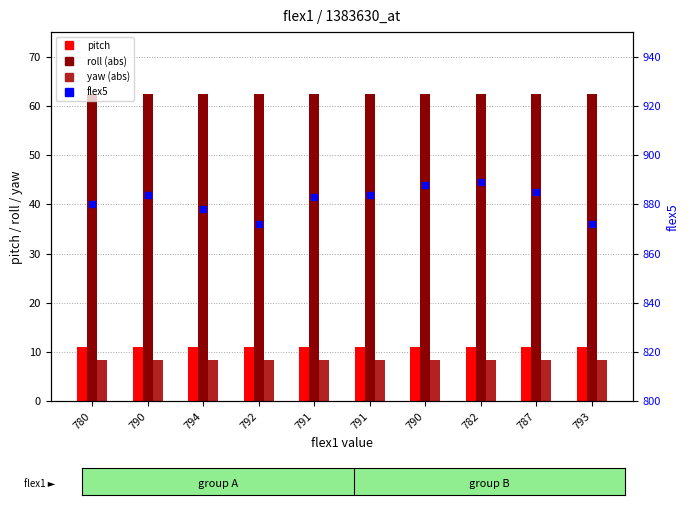

How many data points in flex5 are less than 884?

5